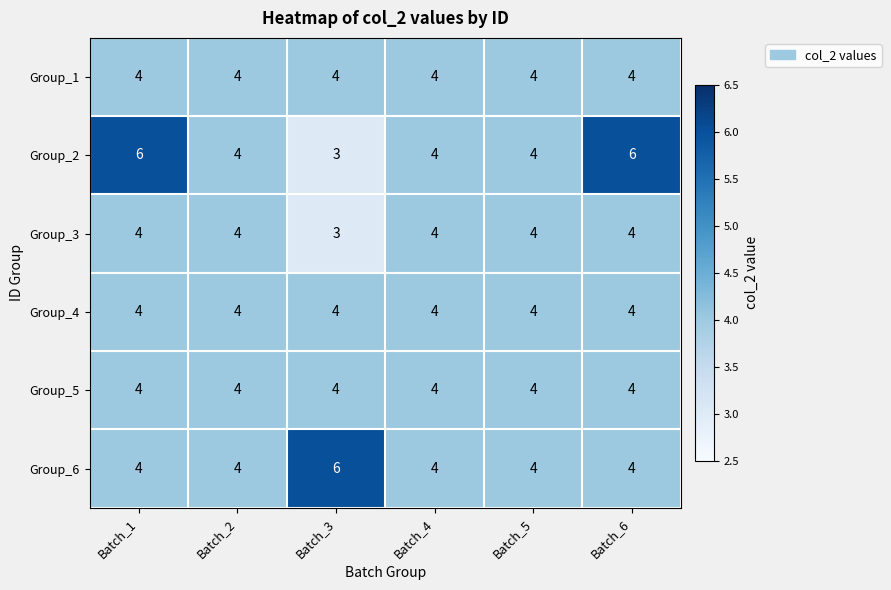

What is the total value across all series at Batch_1?

26